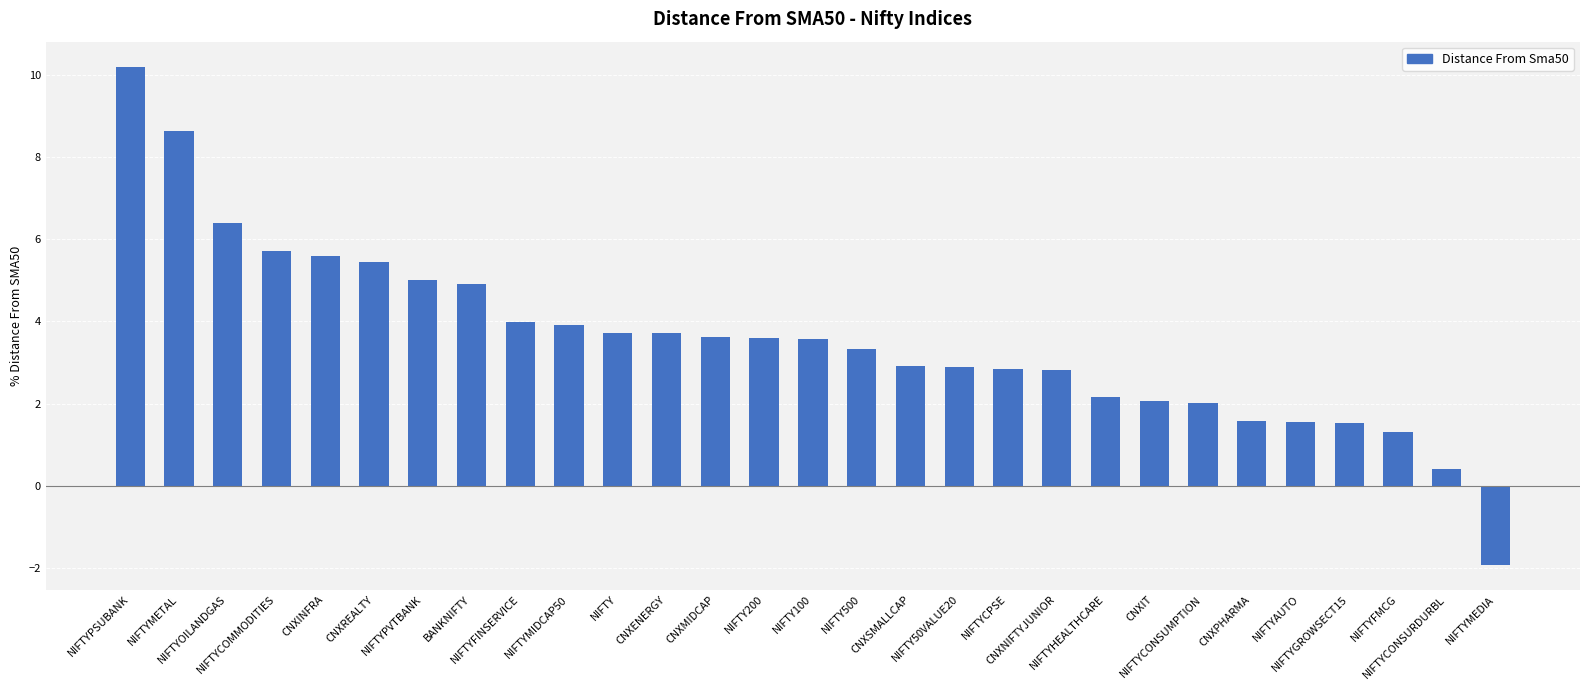

The chart shows a value of 3.7 at CNXENERGY. True or false?

True